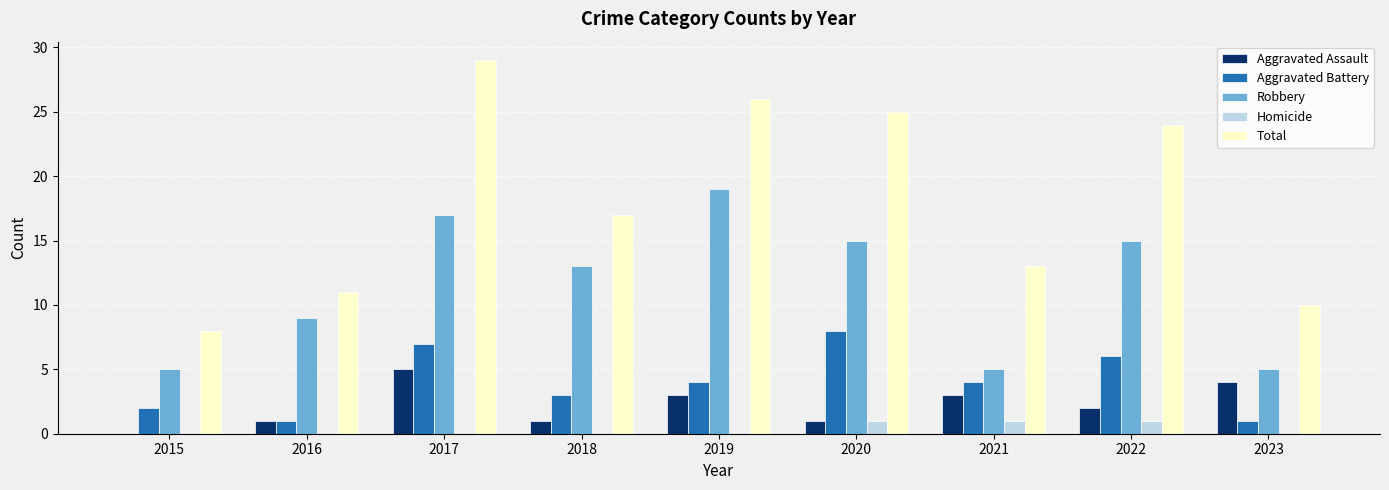

Which series has the largest total across all categories?

Total